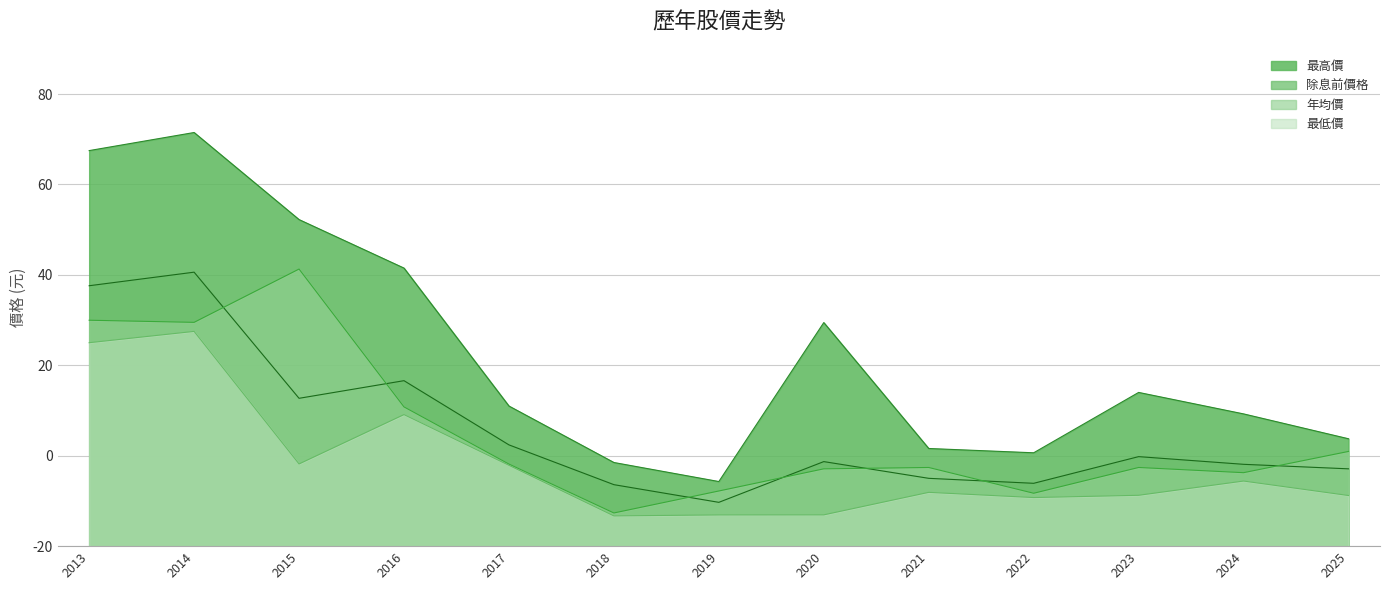

Which series has the largest range (max minus min)?

最高價